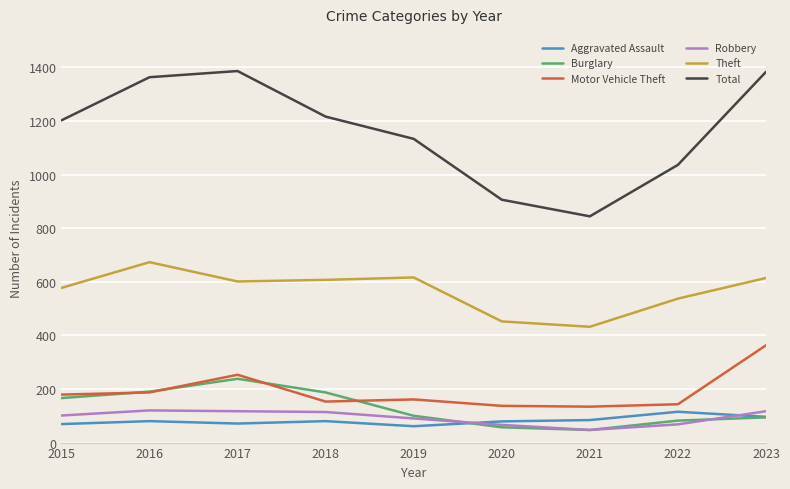

Which series has the largest total across all categories?

Total